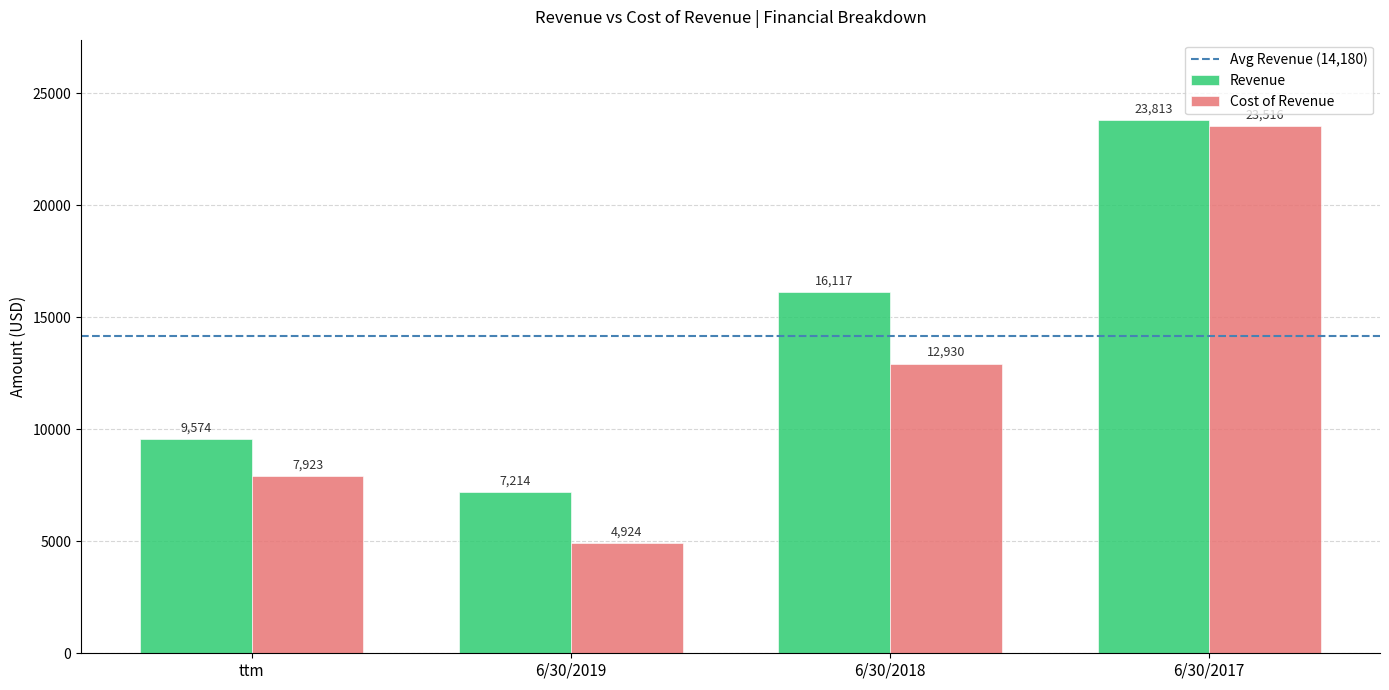

Are the bars grouped side by side (vs. stacked)?

Yes